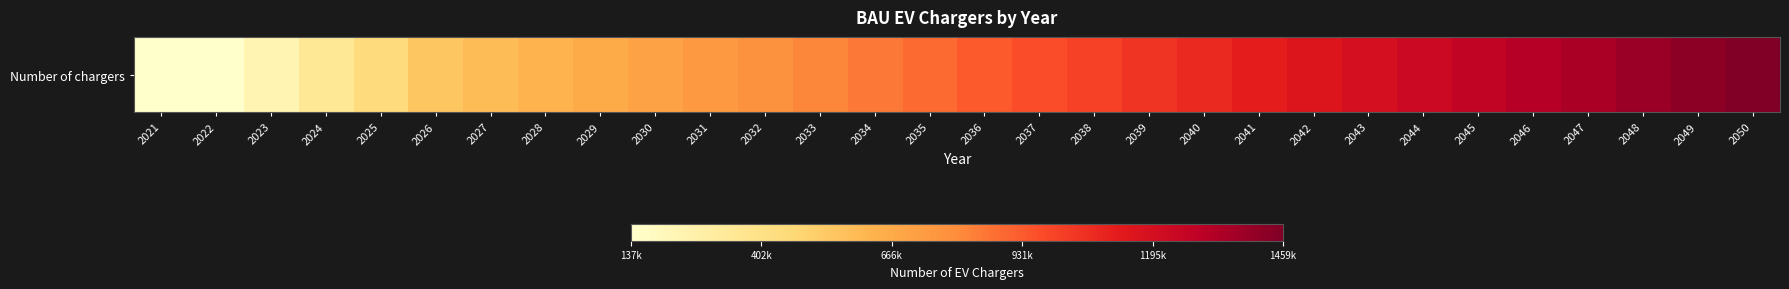

List the labels in order of value, smallest first.

2021, 2022, 2023, 2024, 2025, 2026, 2027, 2028, 2029, 2030, 2031, 2032, 2033, 2034, 2035, 2036, 2037, 2038, 2039, 2040, 2041, 2042, 2043, 2044, 2045, 2046, 2047, 2048, 2049, 2050